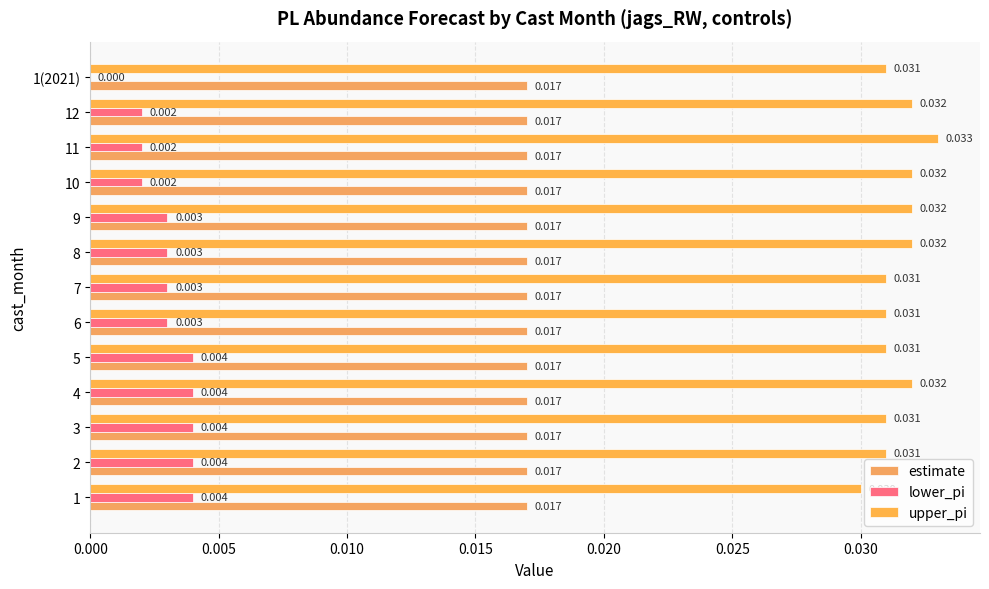

How many bars are there in total?

39